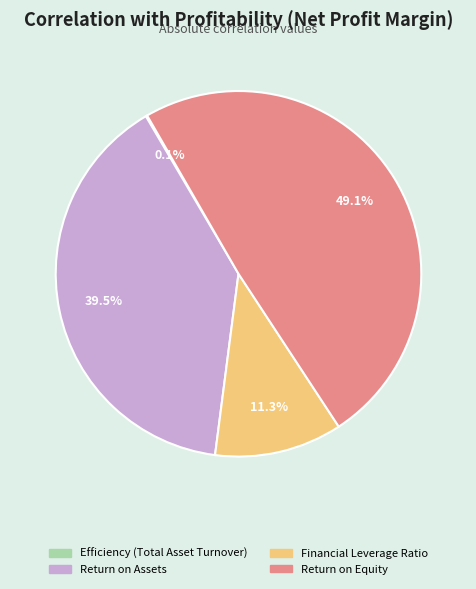

Is the sum of Return on Equity and Financial Leverage Ratio greater than half?

Yes